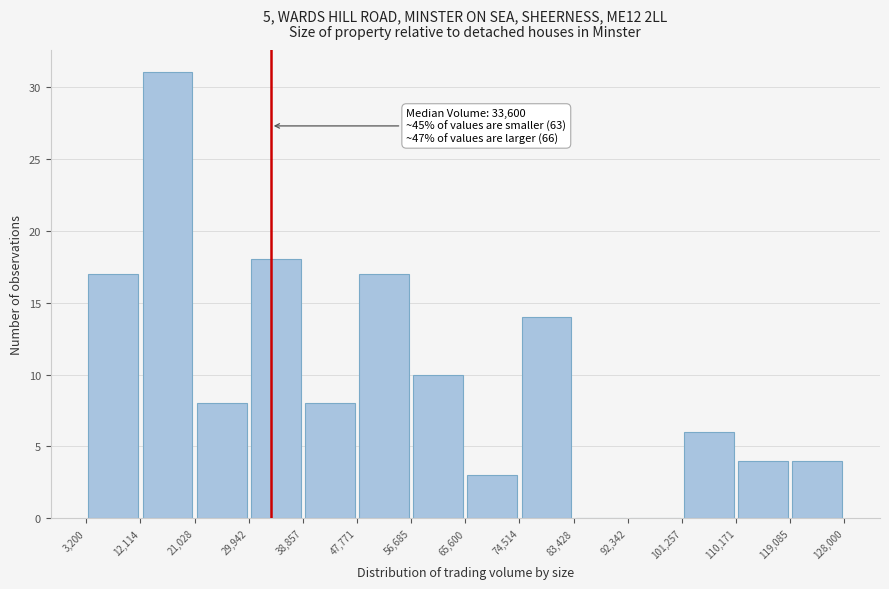

Which range on the x-axis has the tallest bar?

12,114 to 21,028